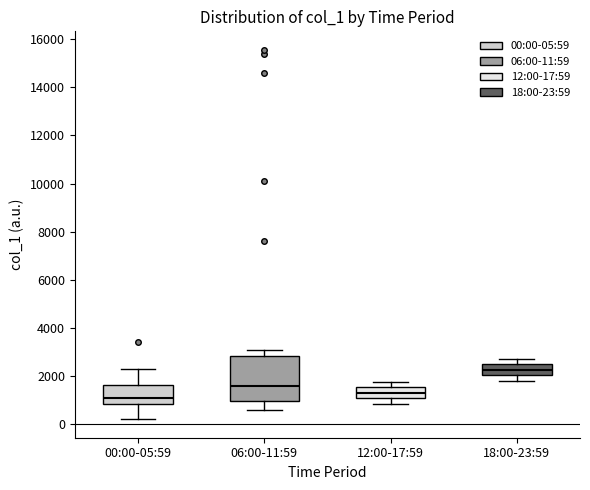

Reading left to right, transcribe this box plot: for each box, give where its median line is, the range the box spans, and where its two whiskers end, as read against the y-axis. The values are not printed on the chart, so give them approximately, as read against the axis.

00:00-05:59: median 1200, box 800 to 1600, whiskers 200 to 2200
06:00-11:59: median 1600, box 1000 to 2800, whiskers 600 to 3000
12:00-17:59: median 1400, box 1000 to 1600, whiskers 800 to 1800
18:00-23:59: median 2200, box 2000 to 2400, whiskers 1800 to 2800